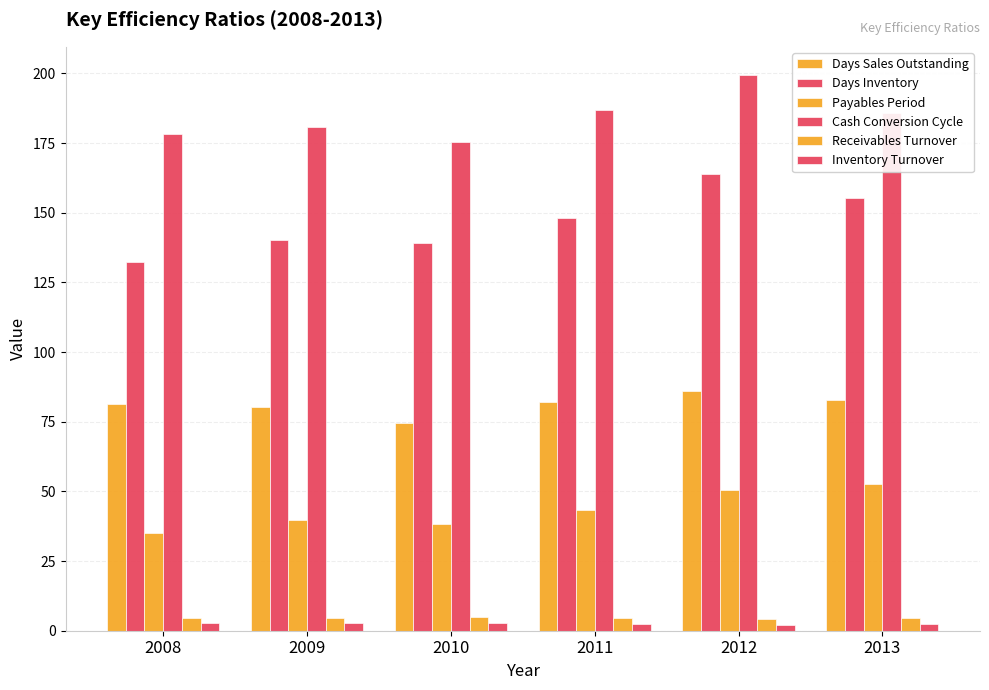

What is the difference between the second highest and second lowest values in the Inventory Turnover series?

0.3